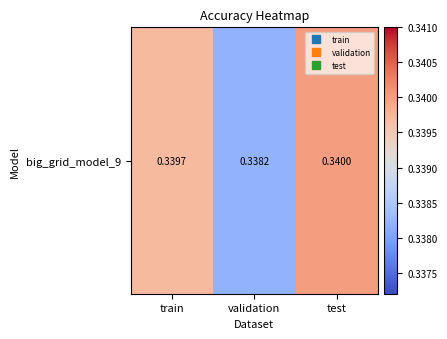

List the labels in order of value, largest first.

test, train, validation